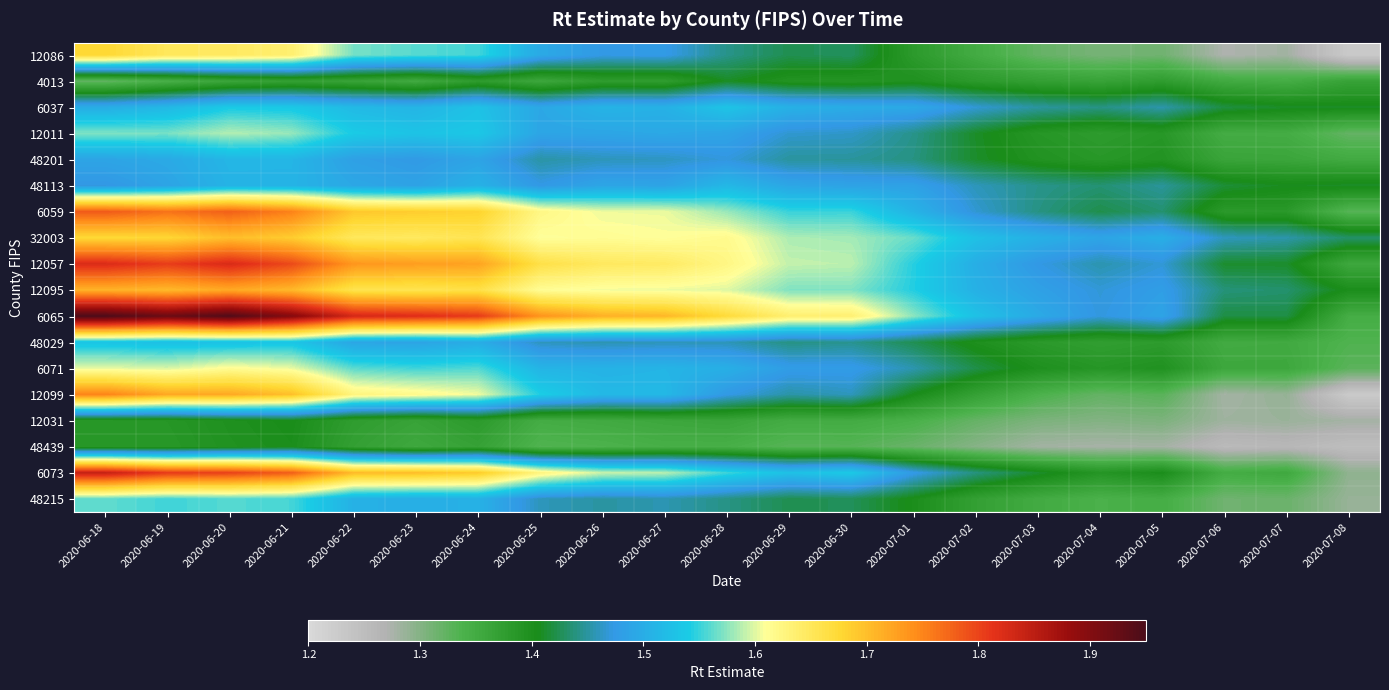

Reading left to right, list all the values displayed in this chart.

12086: 2020-06-18=1.7	2020-06-19=1.6	2020-06-20=1.6	2020-06-21=1.6	2020-06-22=1.6	2020-06-23=1.6	2020-06-24=1.6	2020-06-25=1.5	2020-06-26=1.5	2020-06-27=1.5	2020-06-28=1.4	2020-06-29=1.4	2020-06-30=1.4	2020-07-01=1.4	2020-07-02=1.3	2020-07-03=1.3	2020-07-04=1.3	2020-07-05=1.3	2020-07-06=1.3	2020-07-07=1.3	2020-07-08=1.2
4013: 2020-06-18=1.3	2020-06-19=1.3	2020-06-20=1.4	2020-06-21=1.4	2020-06-22=1.4	2020-06-23=1.4	2020-06-24=1.4	2020-06-25=1.4	2020-06-26=1.4	2020-06-27=1.4	2020-06-28=1.4	2020-06-29=1.4	2020-06-30=1.4	2020-07-01=1.4	2020-07-02=1.4	2020-07-03=1.4	2020-07-04=1.4	2020-07-05=1.4	2020-07-06=1.4	2020-07-07=1.3	2020-07-08=1.4
6037: 2020-06-18=1.5	2020-06-19=1.5	2020-06-20=1.5	2020-06-21=1.5	2020-06-22=1.5	2020-06-23=1.5	2020-06-24=1.5	2020-06-25=1.5	2020-06-26=1.5	2020-06-27=1.5	2020-06-28=1.5	2020-06-29=1.5	2020-06-30=1.5	2020-07-01=1.5	2020-07-02=1.5	2020-07-03=1.4	2020-07-04=1.4	2020-07-05=1.5	2020-07-06=1.4	2020-07-07=1.4	2020-07-08=1.4
12011: 2020-06-18=1.6	2020-06-19=1.6	2020-06-20=1.6	2020-06-21=1.6	2020-06-22=1.5	2020-06-23=1.5	2020-06-24=1.5	2020-06-25=1.5	2020-06-26=1.5	2020-06-27=1.5	2020-06-28=1.5	2020-06-29=1.5	2020-06-30=1.5	2020-07-01=1.4	2020-07-02=1.4	2020-07-03=1.4	2020-07-04=1.4	2020-07-05=1.4	2020-07-06=1.3	2020-07-07=1.3	2020-07-08=1.3
48201: 2020-06-18=1.5	2020-06-19=1.5	2020-06-20=1.5	2020-06-21=1.5	2020-06-22=1.5	2020-06-23=1.5	2020-06-24=1.5	2020-06-25=1.5	2020-06-26=1.5	2020-06-27=1.5	2020-06-28=1.5	2020-06-29=1.4	2020-06-30=1.4	2020-07-01=1.4	2020-07-02=1.4	2020-07-03=1.4	2020-07-04=1.4	2020-07-05=1.4	2020-07-06=1.4	2020-07-07=1.4	2020-07-08=1.4
48113: 2020-06-18=1.5	2020-06-19=1.5	2020-06-20=1.5	2020-06-21=1.5	2020-06-22=1.5	2020-06-23=1.5	2020-06-24=1.5	2020-06-25=1.5	2020-06-26=1.5	2020-06-27=1.5	2020-06-28=1.5	2020-06-29=1.5	2020-06-30=1.5	2020-07-01=1.5	2020-07-02=1.5	2020-07-03=1.4	2020-07-04=1.4	2020-07-05=1.4	2020-07-06=1.4	2020-07-07=1.4	2020-07-08=1.4
6059: 2020-06-18=1.8	2020-06-19=1.8	2020-06-20=1.8	2020-06-21=1.8	2020-06-22=1.7	2020-06-23=1.7	2020-06-24=1.7	2020-06-25=1.6	2020-06-26=1.6	2020-06-27=1.6	2020-06-28=1.6	2020-06-29=1.6	2020-06-30=1.6	2020-07-01=1.5	2020-07-02=1.5	2020-07-03=1.4	2020-07-04=1.4	2020-07-05=1.4	2020-07-06=1.4	2020-07-07=1.4	2020-07-08=1.3
32003: 2020-06-18=1.7	2020-06-19=1.7	2020-06-20=1.7	2020-06-21=1.7	2020-06-22=1.6	2020-06-23=1.6	2020-06-24=1.7	2020-06-25=1.6	2020-06-26=1.6	2020-06-27=1.6	2020-06-28=1.6	2020-06-29=1.6	2020-06-30=1.6	2020-07-01=1.6	2020-07-02=1.5	2020-07-03=1.5	2020-07-04=1.5	2020-07-05=1.5	2020-07-06=1.5	2020-07-07=1.5	2020-07-08=1.4
12057: 2020-06-18=1.8	2020-06-19=1.8	2020-06-20=1.8	2020-06-21=1.8	2020-06-22=1.7	2020-06-23=1.7	2020-06-24=1.7	2020-06-25=1.7	2020-06-26=1.6	2020-06-27=1.6	2020-06-28=1.6	2020-06-29=1.6	2020-06-30=1.6	2020-07-01=1.5	2020-07-02=1.5	2020-07-03=1.5	2020-07-04=1.5	2020-07-05=1.5	2020-07-06=1.4	2020-07-07=1.4	2020-07-08=1.4
12095: 2020-06-18=1.7	2020-06-19=1.7	2020-06-20=1.7	2020-06-21=1.7	2020-06-22=1.7	2020-06-23=1.7	2020-06-24=1.7	2020-06-25=1.6	2020-06-26=1.6	2020-06-27=1.6	2020-06-28=1.6	2020-06-29=1.6	2020-06-30=1.6	2020-07-01=1.5	2020-07-02=1.5	2020-07-03=1.5	2020-07-04=1.5	2020-07-05=1.5	2020-07-06=1.4	2020-07-07=1.4	2020-07-08=1.4
6065: 2020-06-18=1.9	2020-06-19=1.9	2020-06-20=1.9	2020-06-21=1.9	2020-06-22=1.8	2020-06-23=1.8	2020-06-24=1.8	2020-06-25=1.7	2020-06-26=1.7	2020-06-27=1.7	2020-06-28=1.7	2020-06-29=1.6	2020-06-30=1.6	2020-07-01=1.6	2020-07-02=1.5	2020-07-03=1.5	2020-07-04=1.5	2020-07-05=1.5	2020-07-06=1.4	2020-07-07=1.4	2020-07-08=1.3
48029: 2020-06-18=1.5	2020-06-19=1.5	2020-06-20=1.5	2020-06-21=1.5	2020-06-22=1.5	2020-06-23=1.5	2020-06-24=1.5	2020-06-25=1.5	2020-06-26=1.5	2020-06-27=1.5	2020-06-28=1.5	2020-06-29=1.4	2020-06-30=1.4	2020-07-01=1.4	2020-07-02=1.4	2020-07-03=1.4	2020-07-04=1.4	2020-07-05=1.4	2020-07-06=1.4	2020-07-07=1.4	2020-07-08=1.3
6071: 2020-06-18=1.6	2020-06-19=1.6	2020-06-20=1.6	2020-06-21=1.6	2020-06-22=1.6	2020-06-23=1.6	2020-06-24=1.6	2020-06-25=1.5	2020-06-26=1.5	2020-06-27=1.5	2020-06-28=1.5	2020-06-29=1.5	2020-06-30=1.5	2020-07-01=1.5	2020-07-02=1.4	2020-07-03=1.4	2020-07-04=1.4	2020-07-05=1.4	2020-07-06=1.4	2020-07-07=1.4	2020-07-08=1.3
12099: 2020-06-18=1.8	2020-06-19=1.7	2020-06-20=1.7	2020-06-21=1.7	2020-06-22=1.6	2020-06-23=1.6	2020-06-24=1.6	2020-06-25=1.5	2020-06-26=1.5	2020-06-27=1.5	2020-06-28=1.5	2020-06-29=1.5	2020-06-30=1.5	2020-07-01=1.4	2020-07-02=1.4	2020-07-03=1.3	2020-07-04=1.3	2020-07-05=1.3	2020-07-06=1.3	2020-07-07=1.3	2020-07-08=1.2
12031: 2020-06-18=1.4	2020-06-19=1.4	2020-06-20=1.4	2020-06-21=1.4	2020-06-22=1.4	2020-06-23=1.4	2020-06-24=1.4	2020-06-25=1.3	2020-06-26=1.4	2020-06-27=1.4	2020-06-28=1.4	2020-06-29=1.3	2020-06-30=1.3	2020-07-01=1.3	2020-07-02=1.3	2020-07-03=1.3	2020-07-04=1.3	2020-07-05=1.3	2020-07-06=1.3	2020-07-07=1.3	2020-07-08=1.3
48439: 2020-06-18=1.4	2020-06-19=1.4	2020-06-20=1.4	2020-06-21=1.4	2020-06-22=1.4	2020-06-23=1.4	2020-06-24=1.4	2020-06-25=1.3	2020-06-26=1.3	2020-06-27=1.3	2020-06-28=1.3	2020-06-29=1.3	2020-06-30=1.3	2020-07-01=1.3	2020-07-02=1.3	2020-07-03=1.3	2020-07-04=1.3	2020-07-05=1.3	2020-07-06=1.3	2020-07-07=1.3	2020-07-08=1.2
6073: 2020-06-18=1.8	2020-06-19=1.8	2020-06-20=1.8	2020-06-21=1.8	2020-06-22=1.7	2020-06-23=1.7	2020-06-24=1.7	2020-06-25=1.6	2020-06-26=1.6	2020-06-27=1.6	2020-06-28=1.6	2020-06-29=1.5	2020-06-30=1.5	2020-07-01=1.5	2020-07-02=1.4	2020-07-03=1.4	2020-07-04=1.4	2020-07-05=1.4	2020-07-06=1.3	2020-07-07=1.4	2020-07-08=1.3
48215: 2020-06-18=1.6	2020-06-19=1.6	2020-06-20=1.6	2020-06-21=1.6	2020-06-22=1.5	2020-06-23=1.5	2020-06-24=1.5	2020-06-25=1.5	2020-06-26=1.5	2020-06-27=1.5	2020-06-28=1.4	2020-06-29=1.4	2020-06-30=1.4	2020-07-01=1.4	2020-07-02=1.4	2020-07-03=1.4	2020-07-04=1.3	2020-07-05=1.3	2020-07-06=1.3	2020-07-07=1.3	2020-07-08=1.3